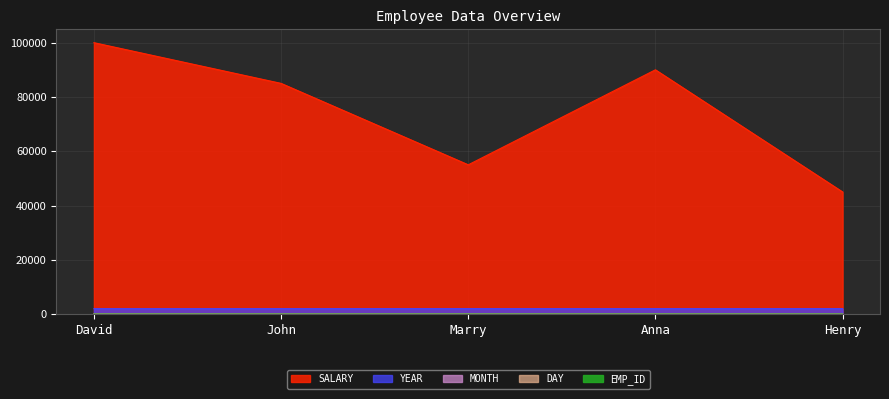

Reading right to left, extract all data points from this chart.

SALARY: Henry=45000	Anna=90000	Marry=55000	John=85000	David=100000
YEAR: Henry=1988	Anna=1986	Marry=1990	John=1985	David=1980
MONTH: Henry=9	Anna=12	Marry=2	John=3	David=5
DAY: Henry=9	Anna=25	Marry=28	John=15	David=31
EMP_ID: Henry=5	Anna=4	Marry=3	John=2	David=1